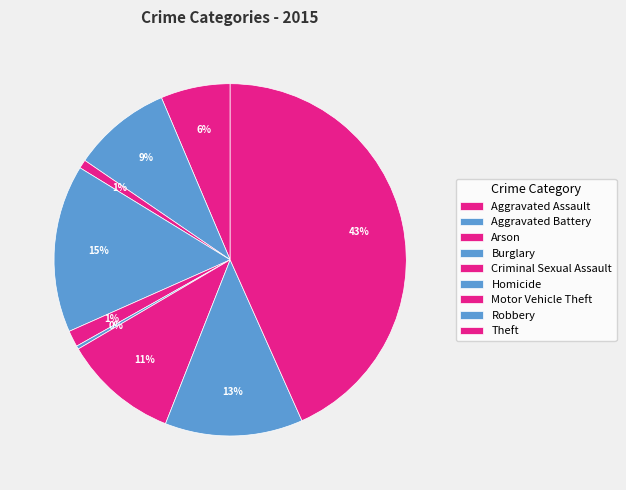

Count the number of slices in the pie.

9